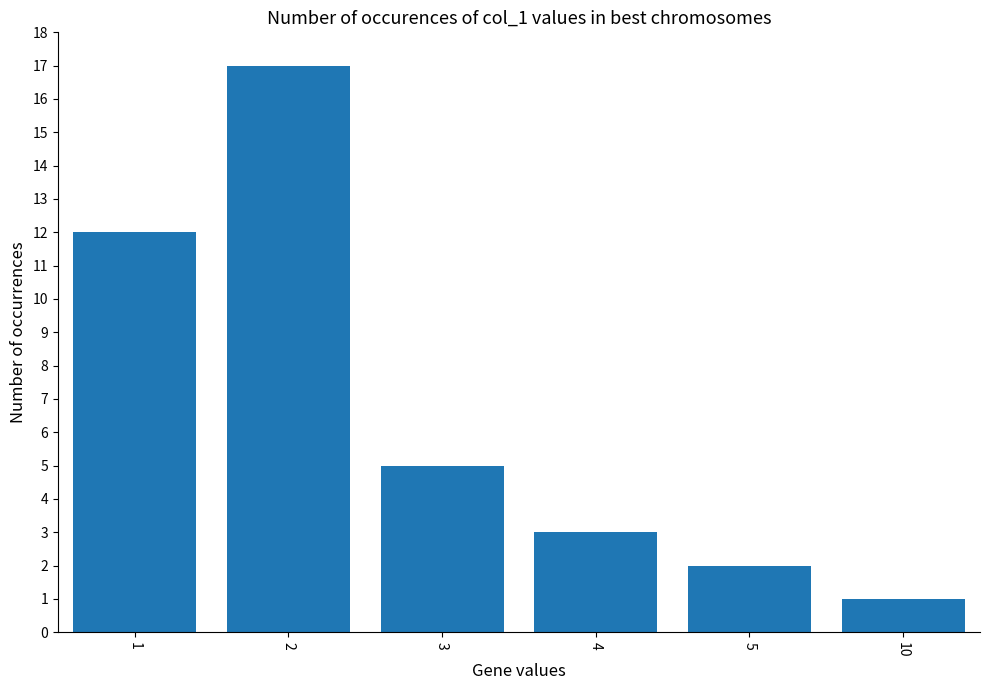

What is the ratio of the value at 5 to the value at 10?

2.0